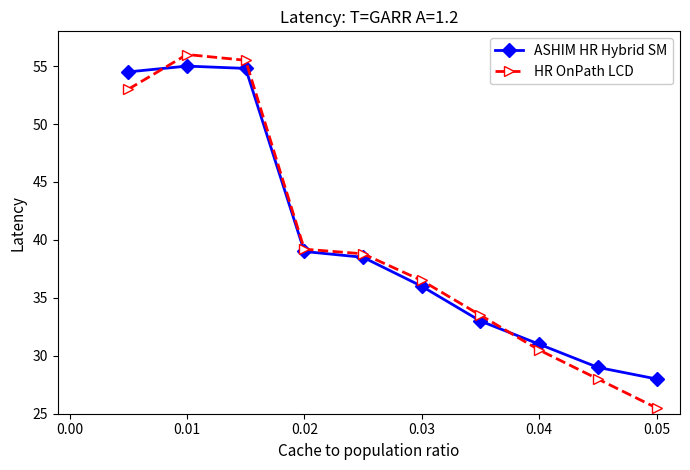

At how many categories does at least one series exceed 55?

2